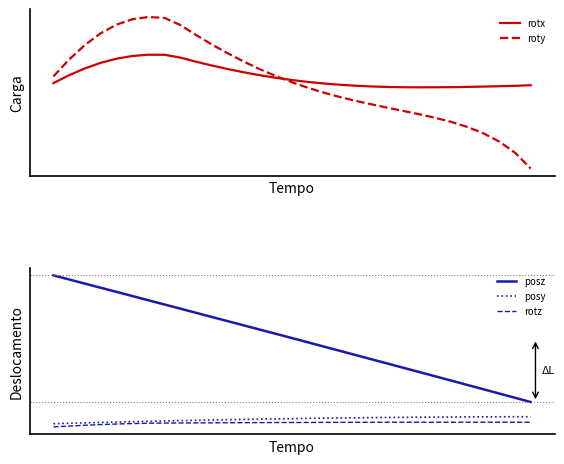

What is the smallest value displayed?

-0.1